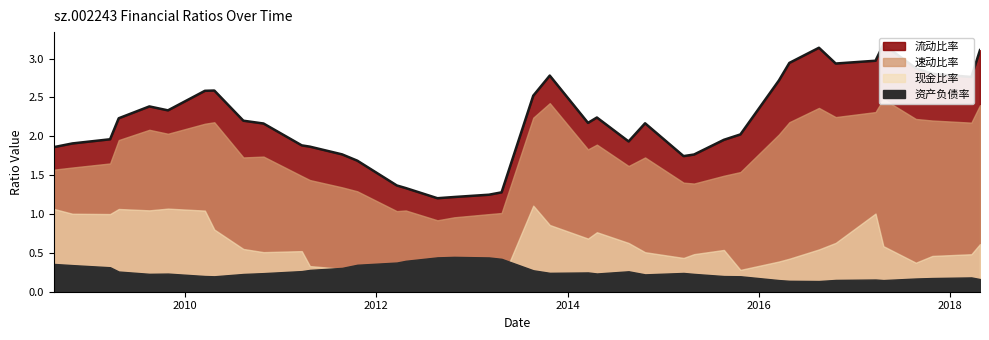

How many lines are shown in the chart?

4